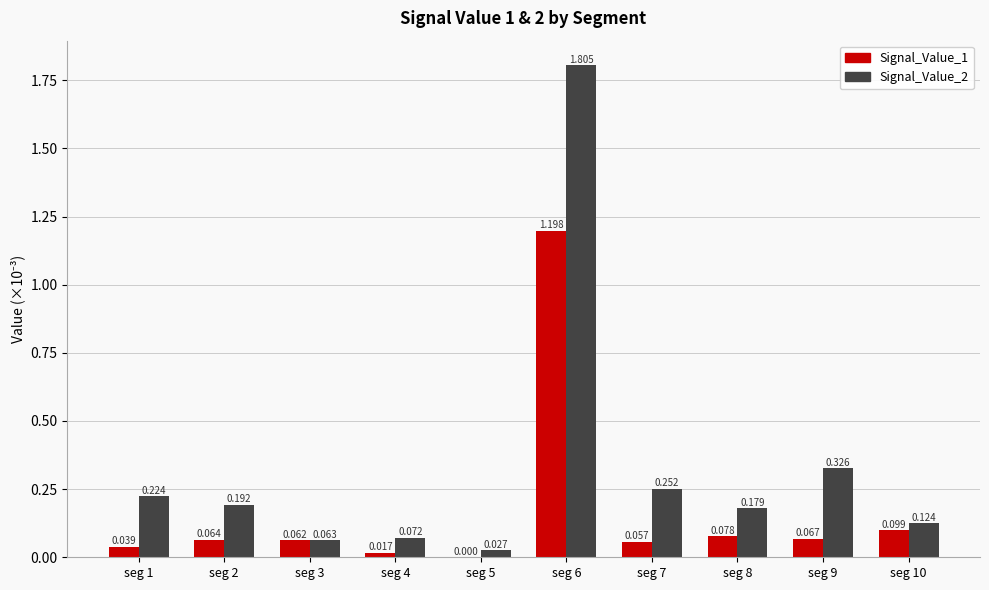

What are all the series names shown in the legend?

Signal_Value_1, Signal_Value_2